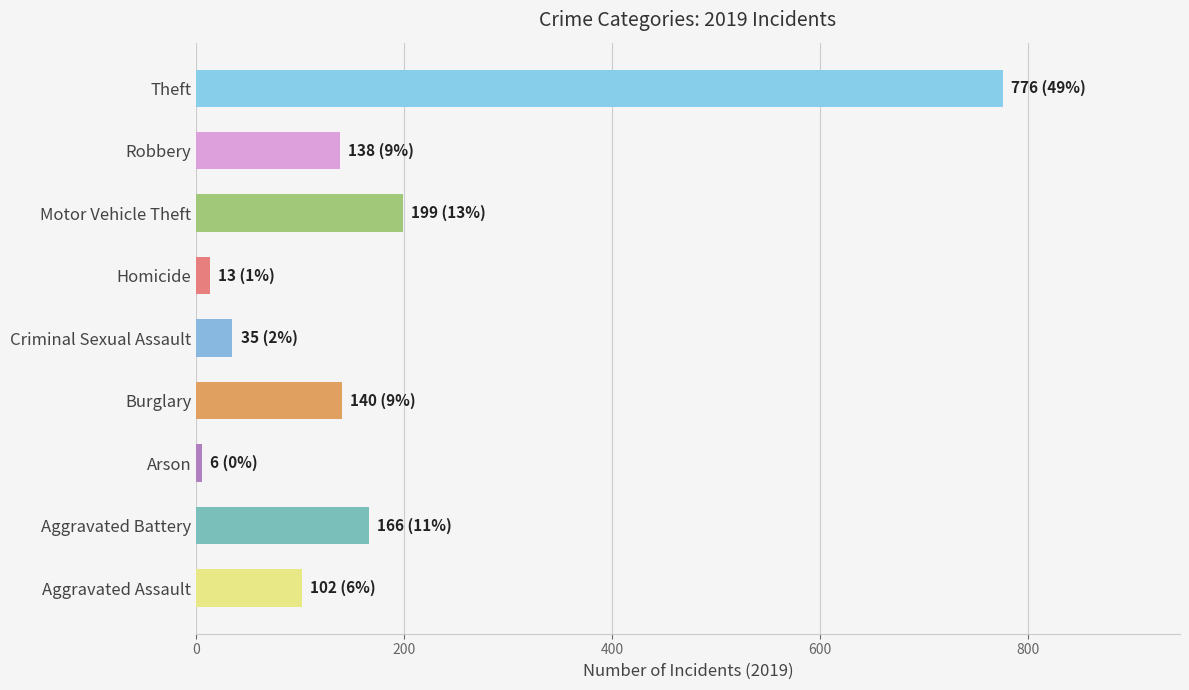

How many distinct data groups are displayed?

1